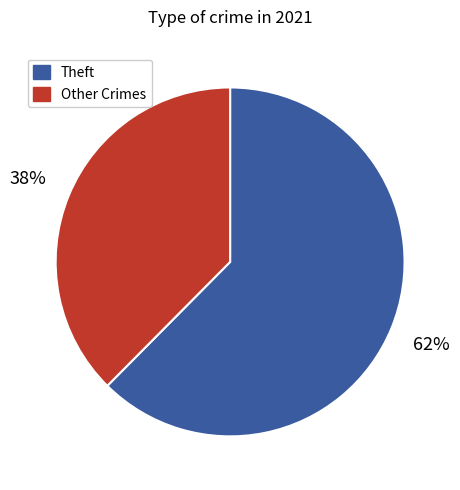

To the nearest percent, what is the average slice percentage?

50%